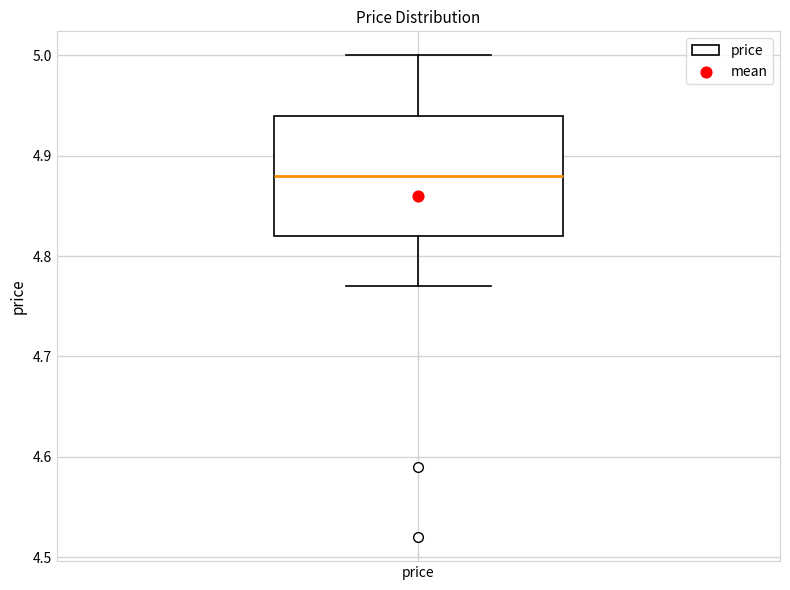

Read this box plot against the y-axis: the position of the median line, the range covered by the box, and the ends of both whiskers. The values are not printed on the chart, so give them approximately, as read against the axis.

median 4.88, box 4.82 to 4.94, whiskers 4.77 to 5.00